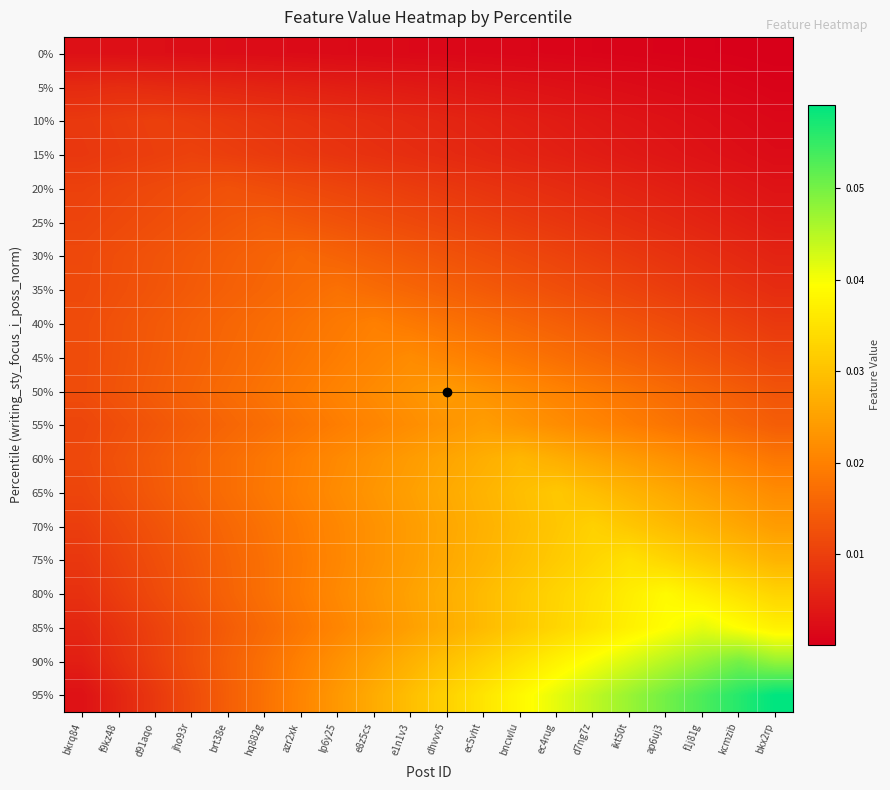

Which series has the largest total across all categories?

95%